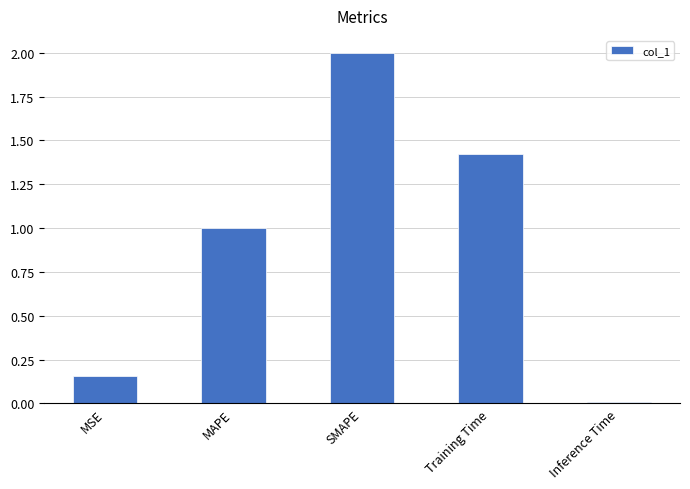

What is the greatest value displayed?

2.0